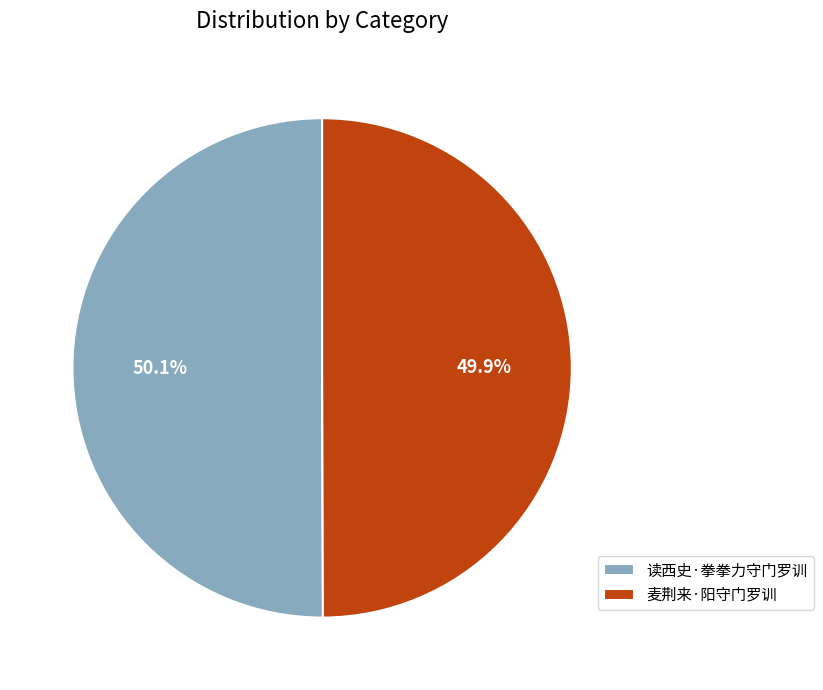

What percentage do 读西史·拳拳力守门罗训 and 麦荆来·阳守门罗训 together represent?

100.0%